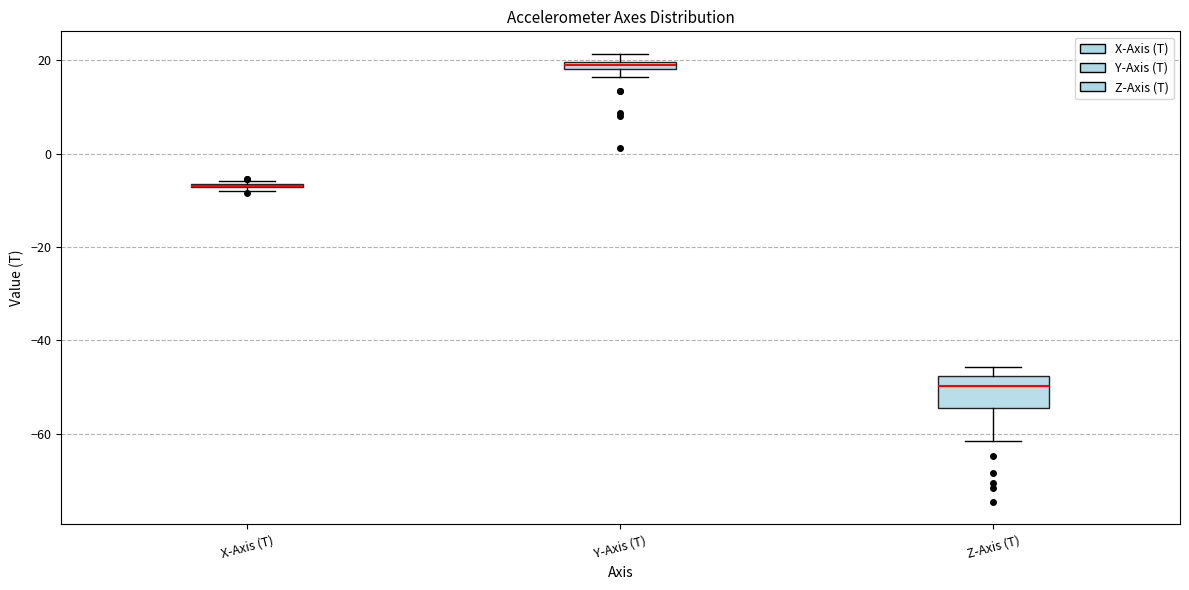

Where is the upper edge of the box for Z-Axis (T) on the y-axis? The values are not printed on the chart, so give them approximately, as read against the axis.

-48